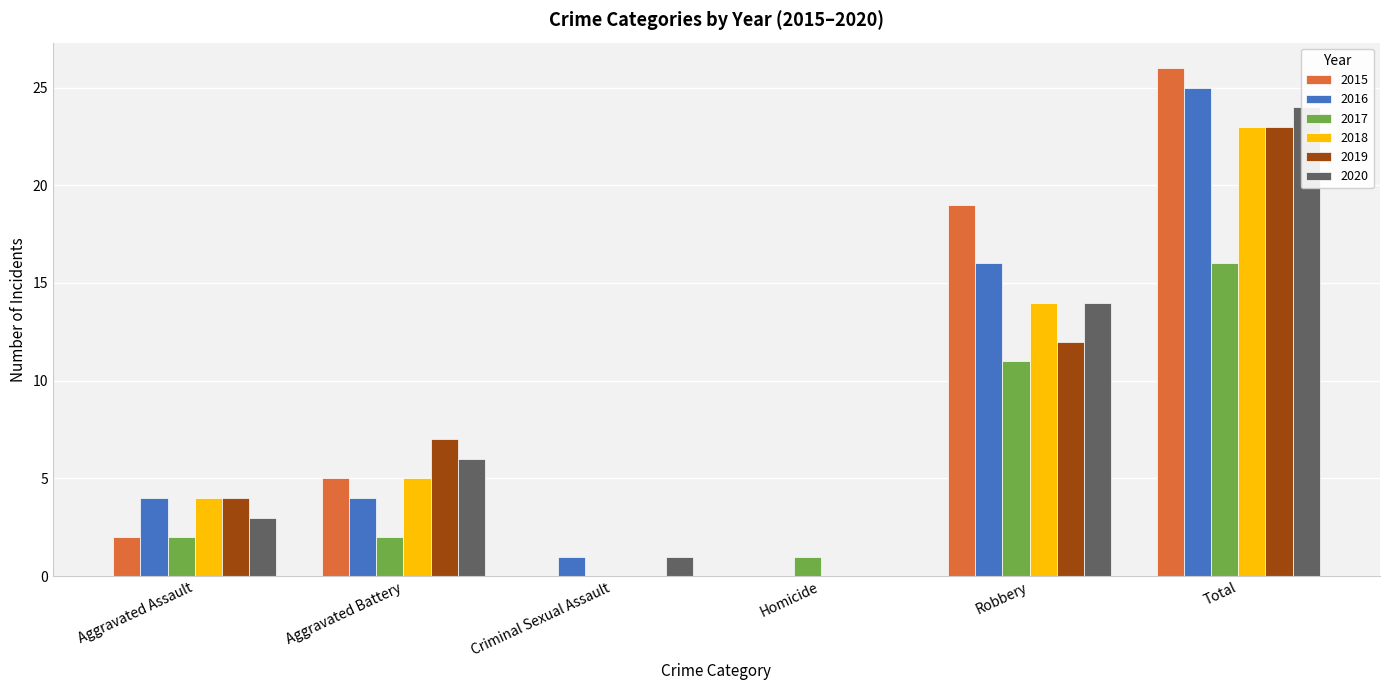

The value of 2015 at Robbery is 19. True or false?

True